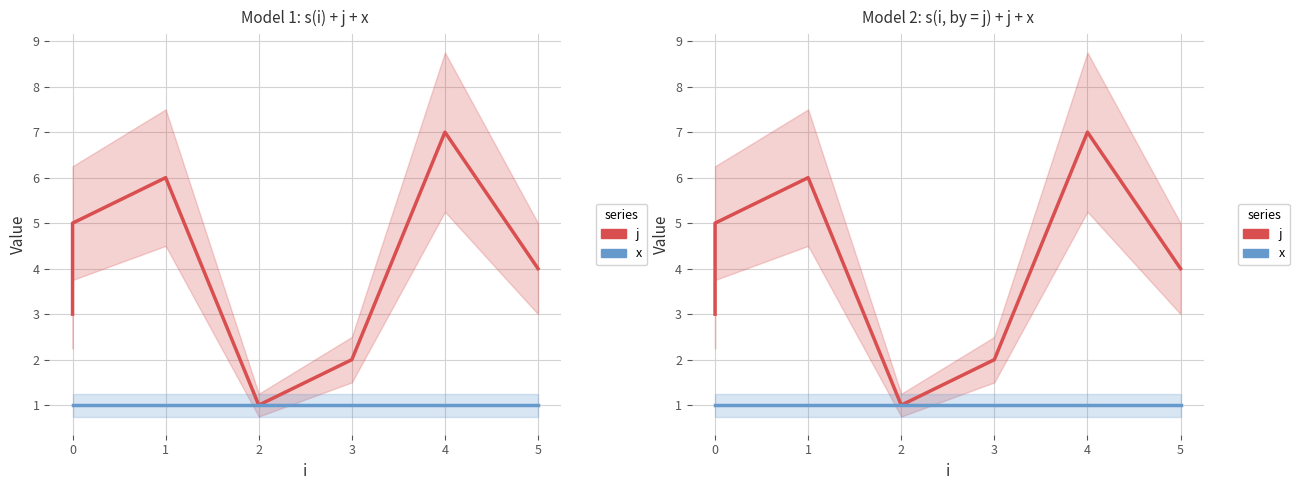

What is the lowest value of the x series?

1